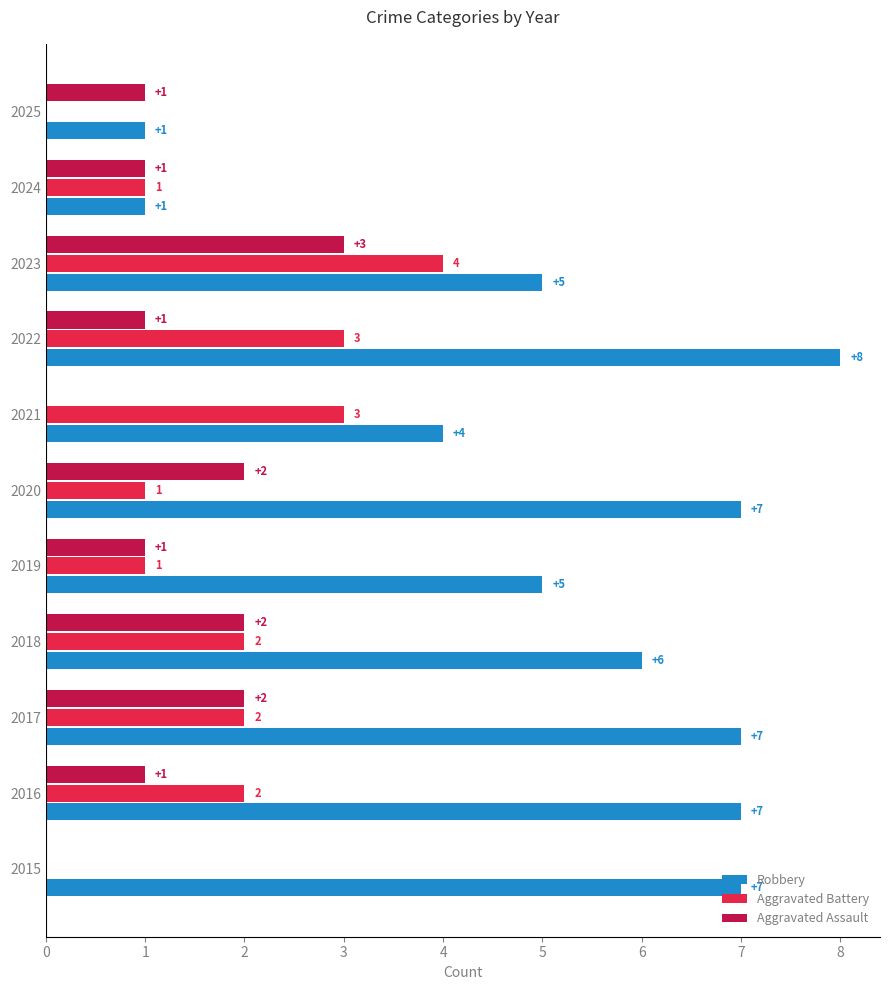

How many Aggravated Battery values are between 1 and 3?

8